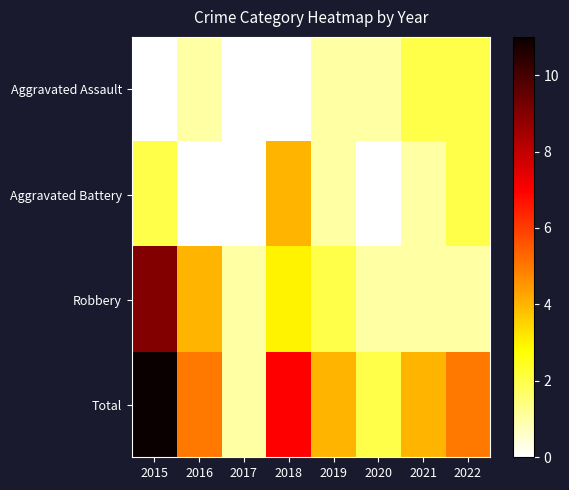

Reading left to right, extract all data points from this chart.

Aggravated Assault: 2015=0	2016=1	2017=0	2018=0	2019=1	2020=1	2021=2	2022=2
Aggravated Battery: 2015=2	2016=0	2017=0	2018=4	2019=1	2020=0	2021=1	2022=2
Robbery: 2015=9	2016=4	2017=1	2018=3	2019=2	2020=1	2021=1	2022=1
Total: 2015=11	2016=5	2017=1	2018=7	2019=4	2020=2	2021=4	2022=5